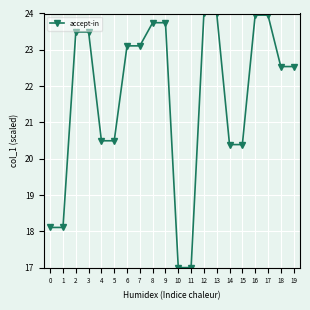

The value at 14 is 6.9. True or false?

False